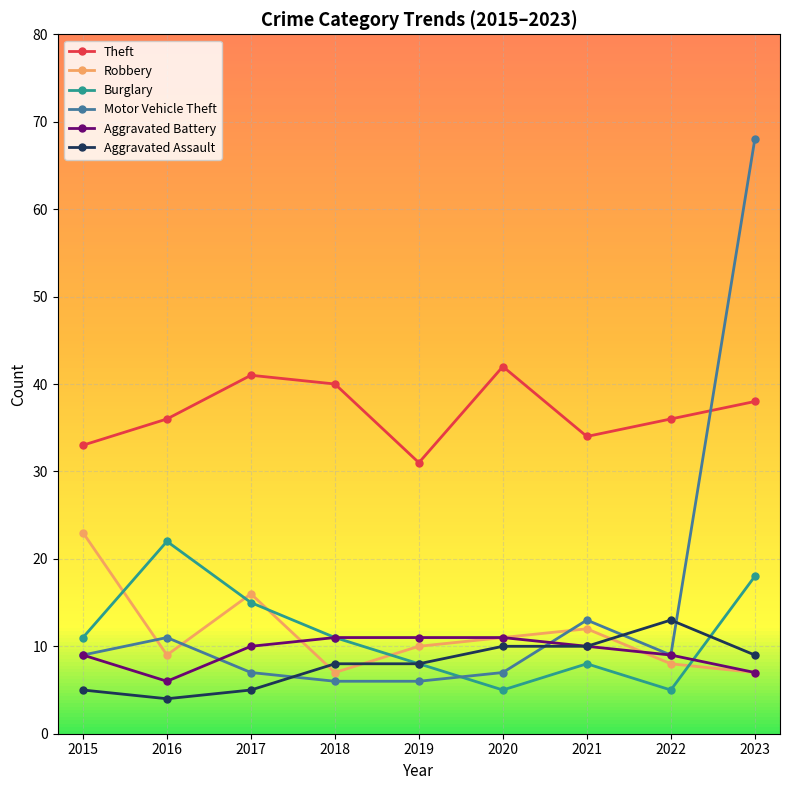

What is the minimum value shown in the chart?

4